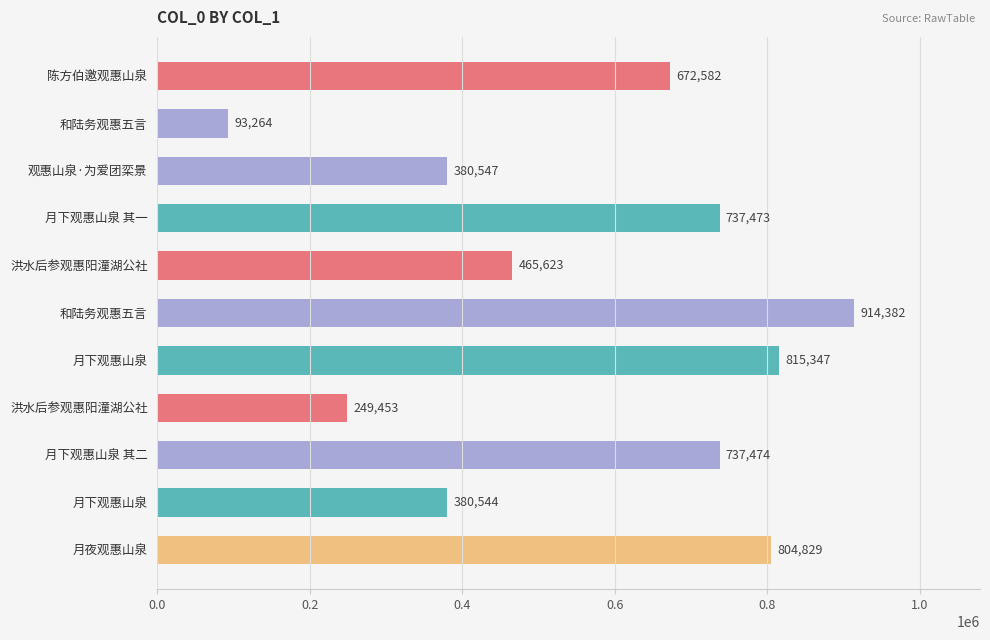

Are the bars horizontal?

Yes